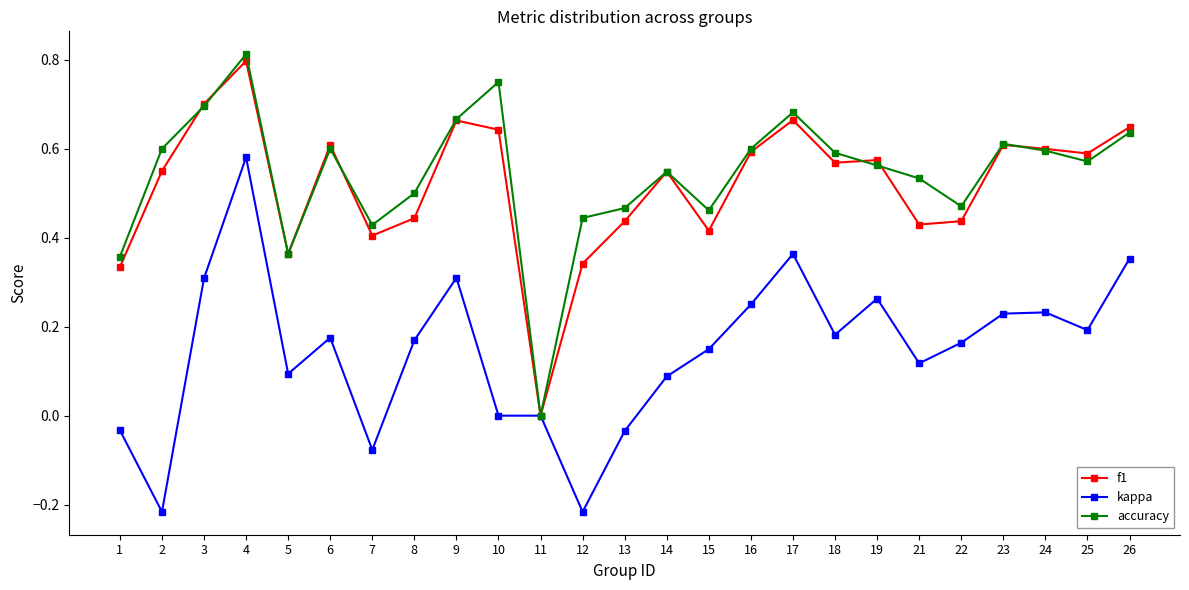

Which series has the widest spread of values?

accuracy